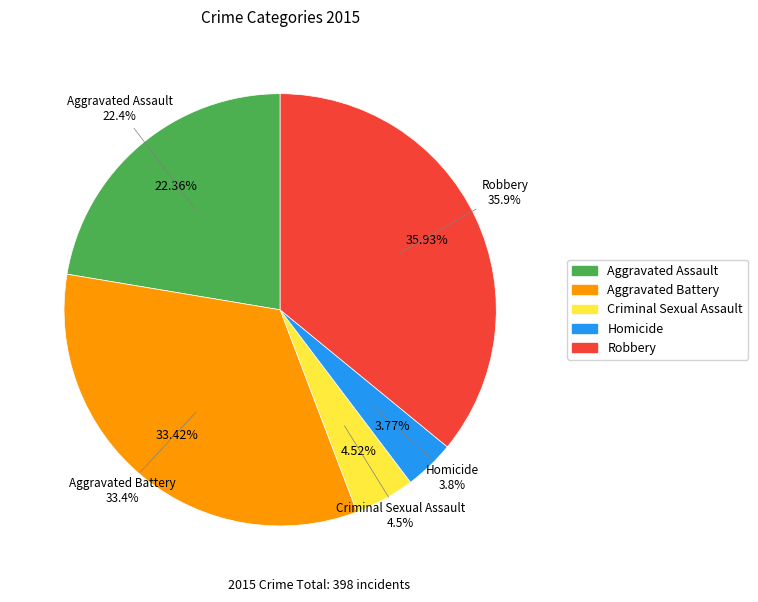

Which category has the biggest portion of the pie?

Robbery